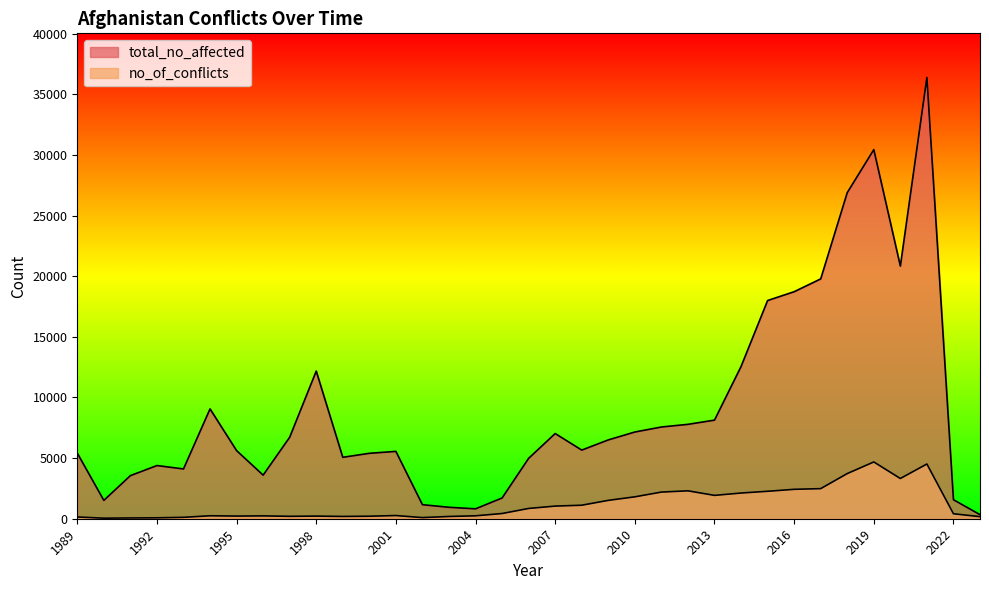

Where is the first local maximum for total_no_affected?

1992